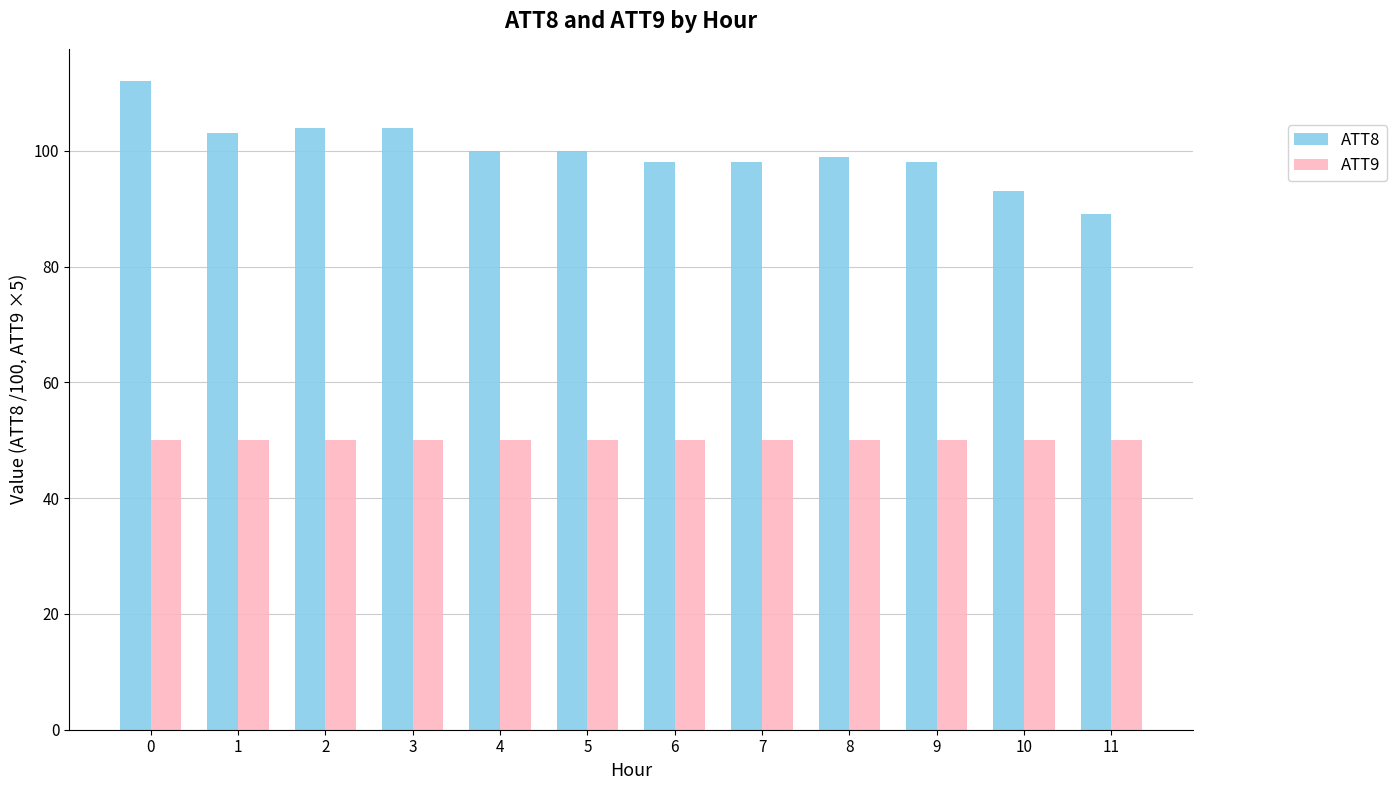

How many groups of bars are there?

12